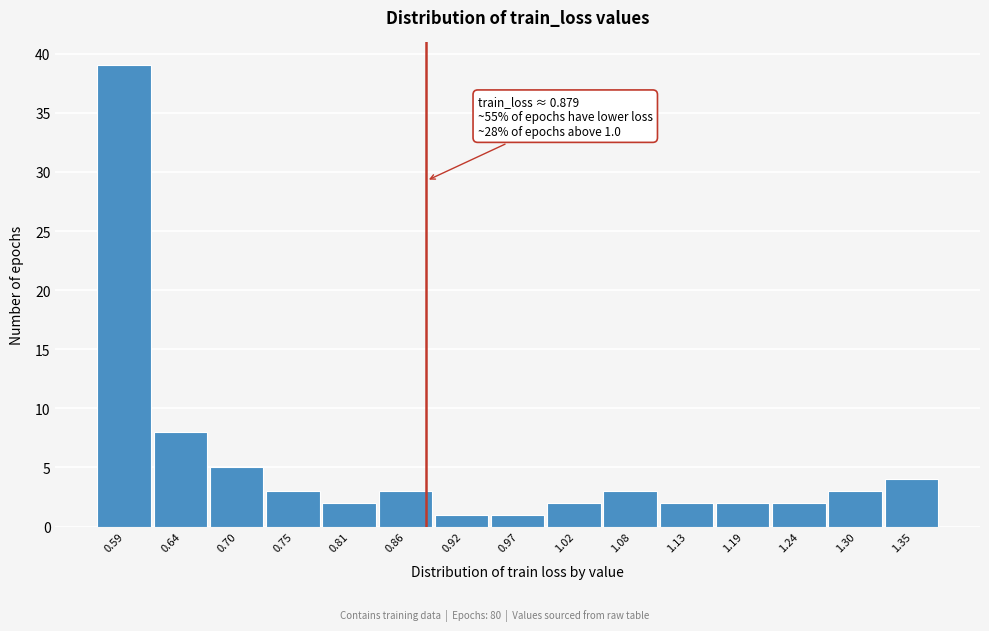

Which range on the x-axis has the tallest bar?

0.56 to 0.61